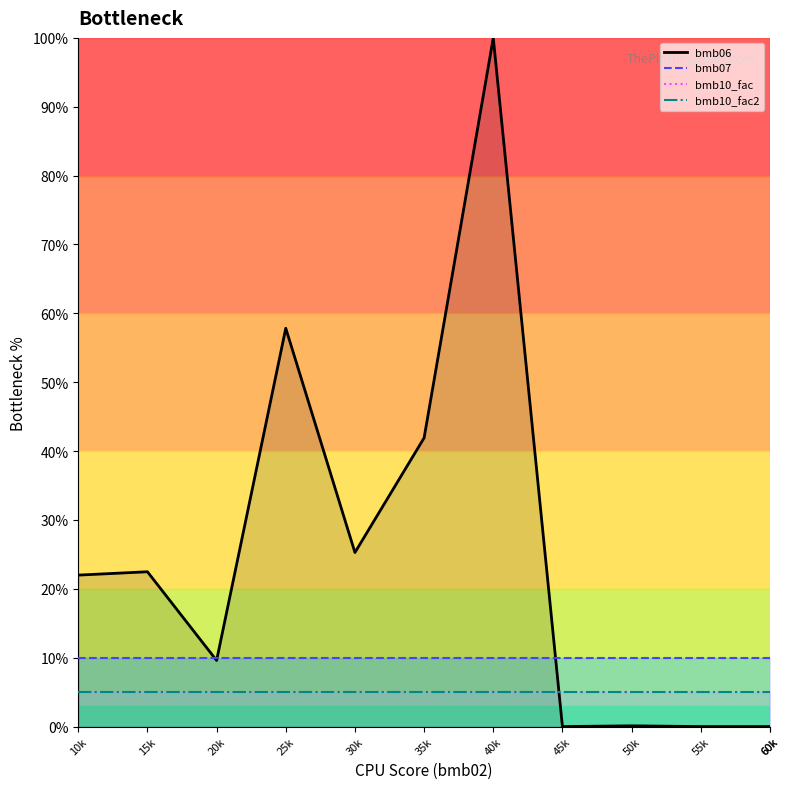

Reading left to right, list all the values displayed in this chart.

bmb06 line: 22.0	22.5	9.6	57.8	25.3	41.9	100.0	0.0	0.1	0.0	0.0	0.0
bmb07 line: 10.0	10.0	10.0	10.0	10.0	10.0	10.0	10.0	10.0	10.0	10.0	10.0
bmb10_fac line: 5.0	5.0	5.0	5.0	5.0	5.0	5.0	5.0	5.0	5.0	5.0	5.0
bmb10_fac2 line: 5.0	5.0	5.0	5.0	5.0	5.0	5.0	5.0	5.0	5.0	5.0	5.0